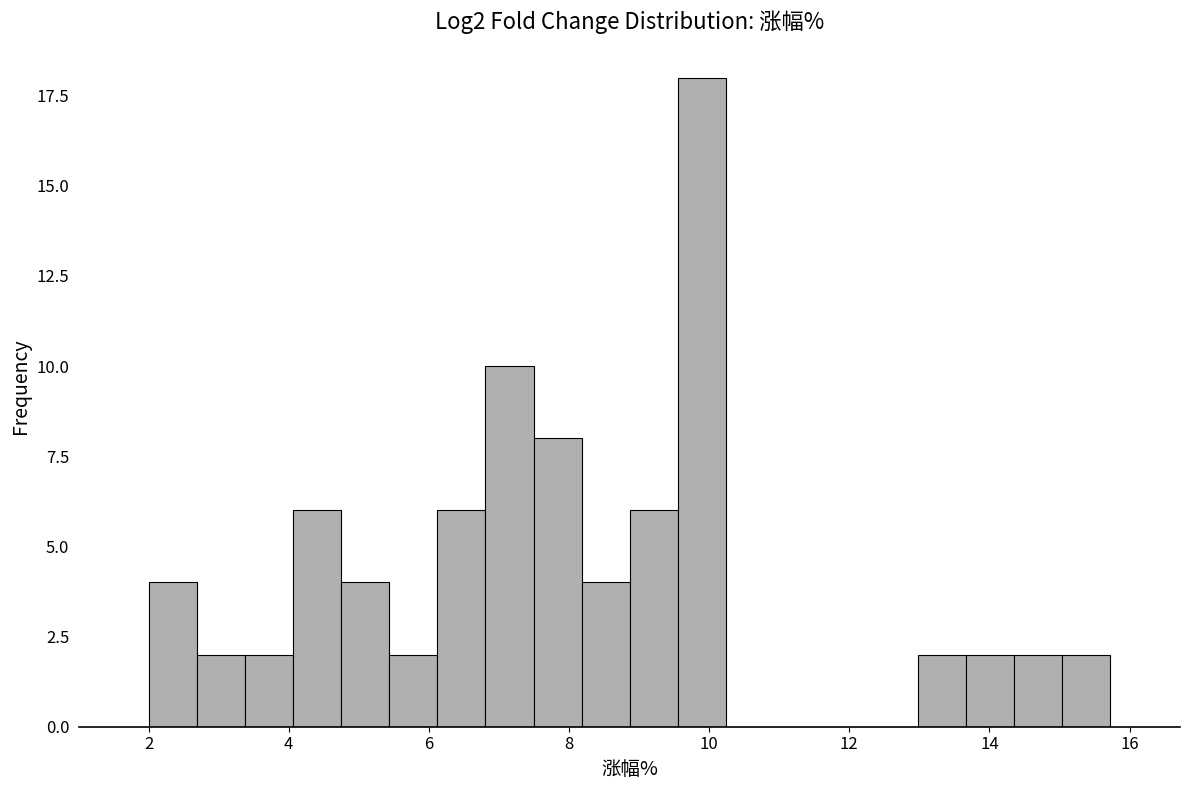

Read against the x-axis, roughly where is the centre of the tallest bar?

9.8